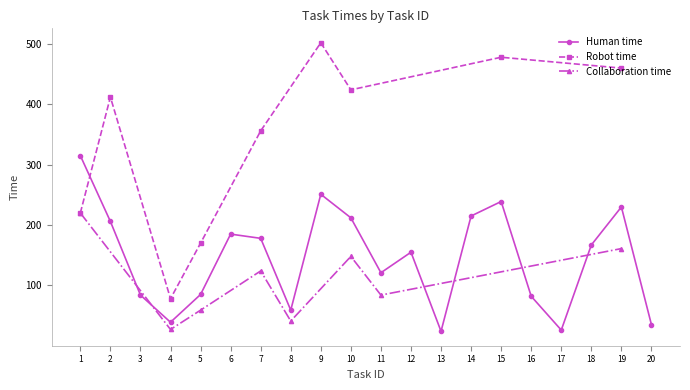

What are all the series names shown in the legend?

Human time, Robot time, Collaboration time